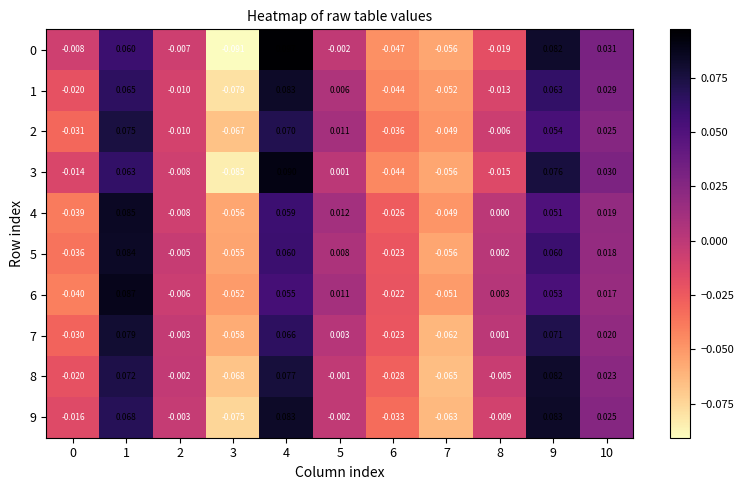

How many values in 7 are above zero?

6